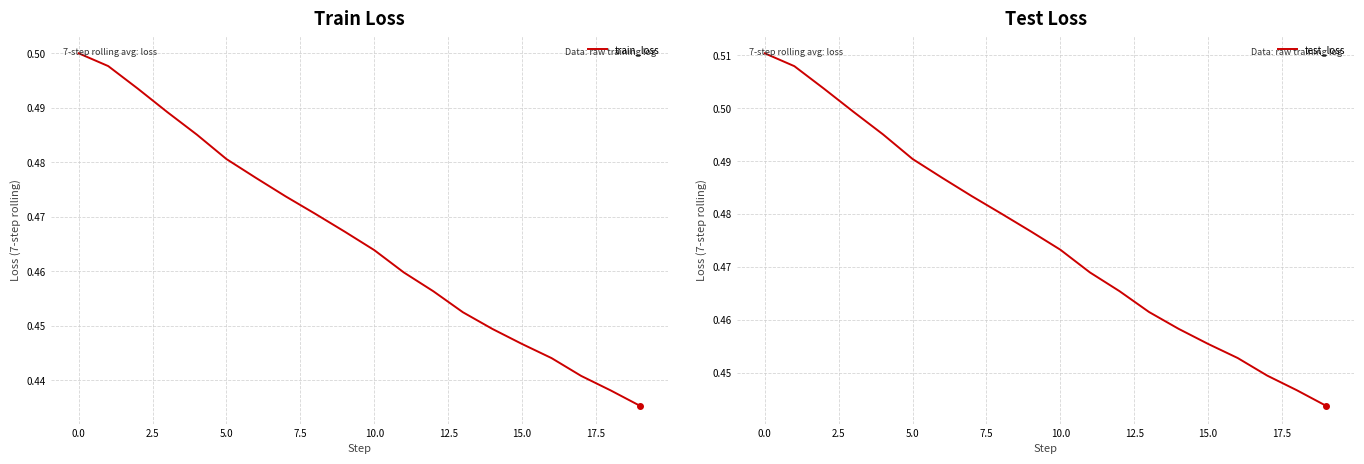

Which category has the lowest value in the train_loss series?

19